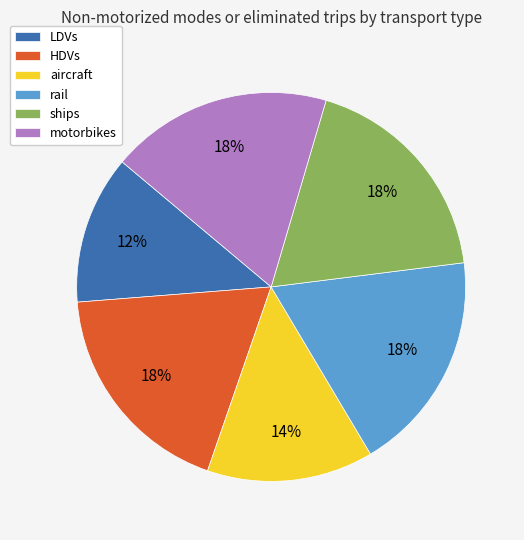

How many slices are in this pie chart?

6